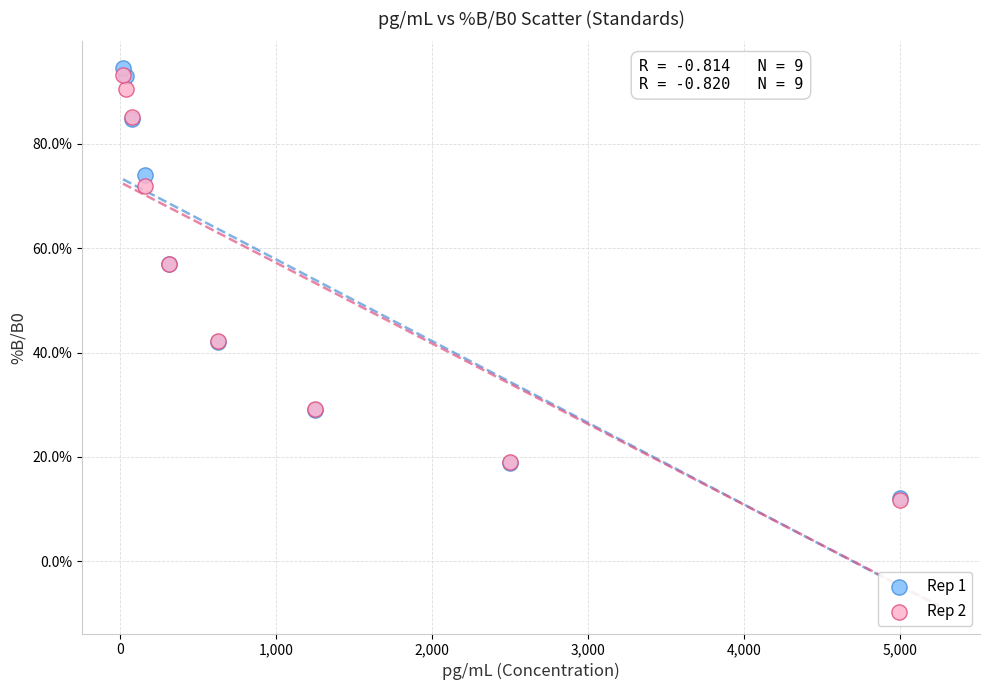

Which series reaches the maximum Y coordinate?

Rep 1